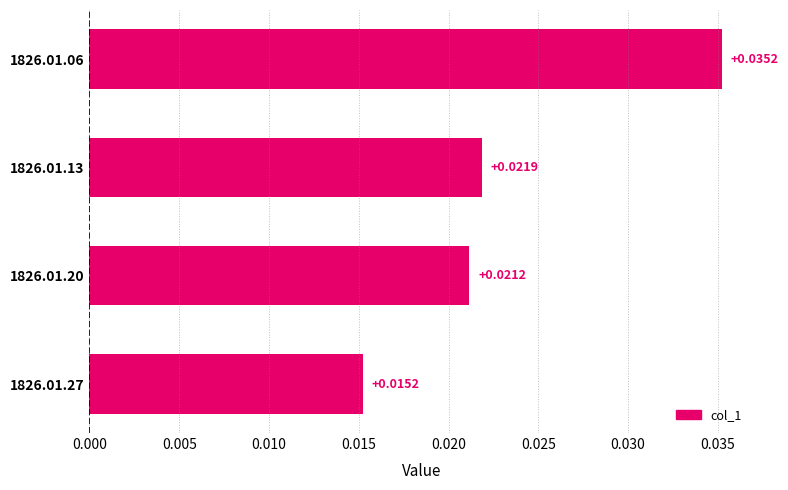

Which category has the lowest value across all series?

1826.01.27